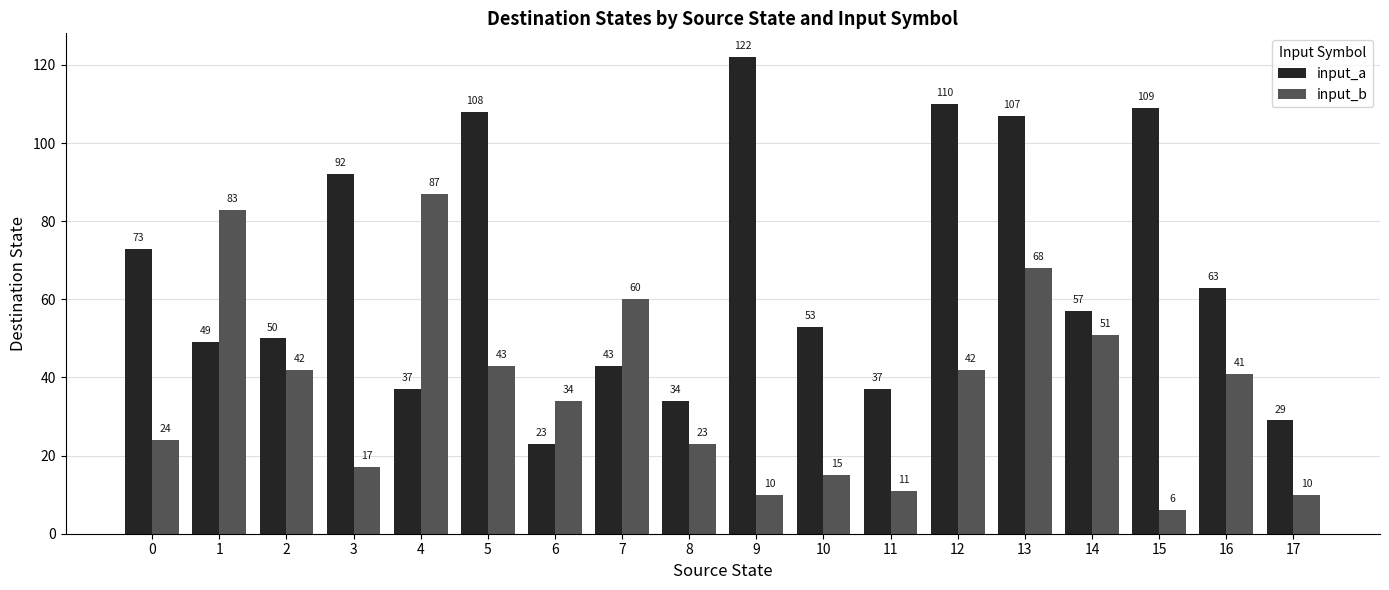

What is the difference between the maximum and minimum values in the input_b series?

81